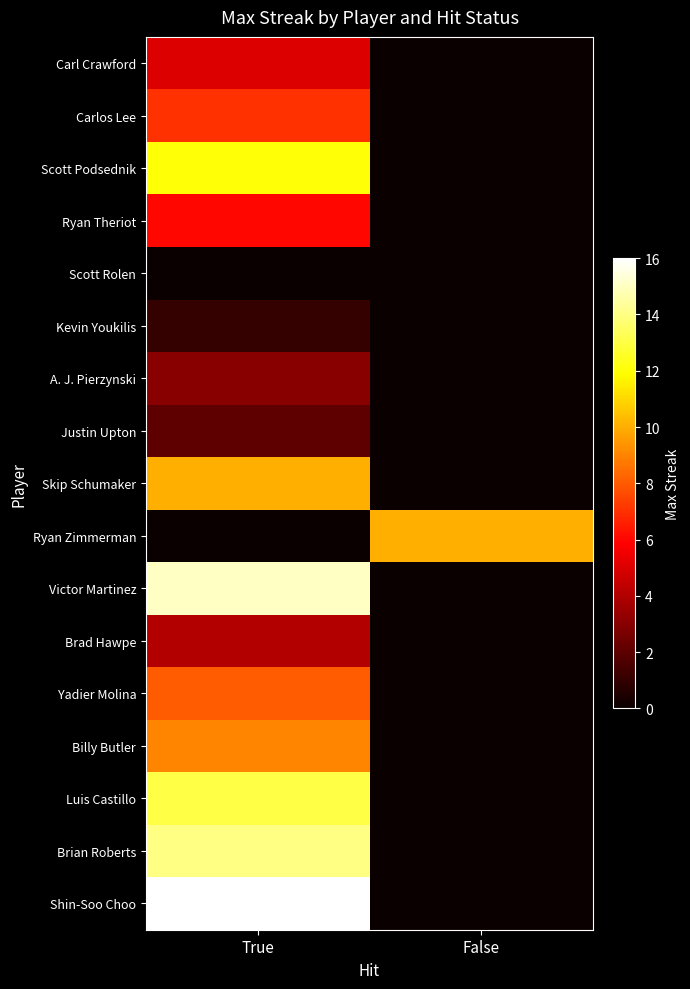

At which category does the chart reach its minimum across all series?

False